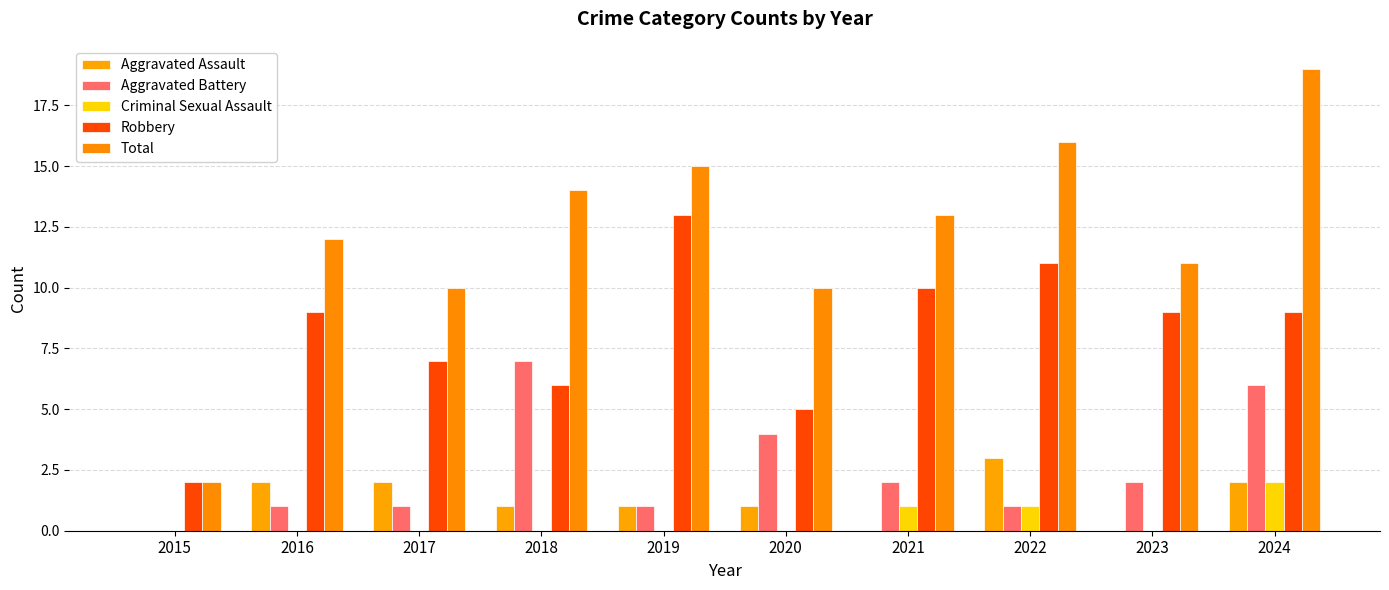

Rank the categories by Aggravated Assault value from highest to lowest.

2022, 2016, 2017, 2024, 2018, 2019, 2020, 2015, 2021, 2023